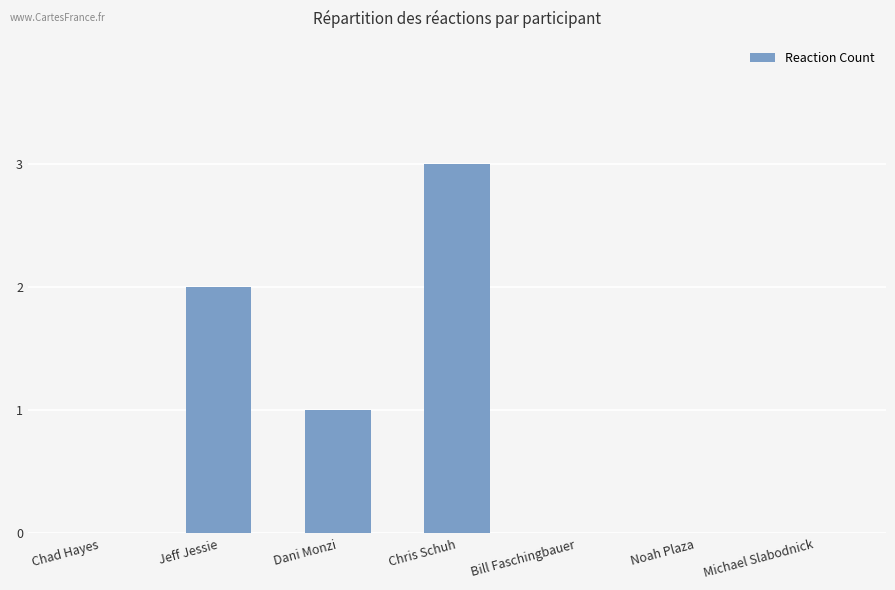

The value at Chad Hayes is 0. True or false?

True